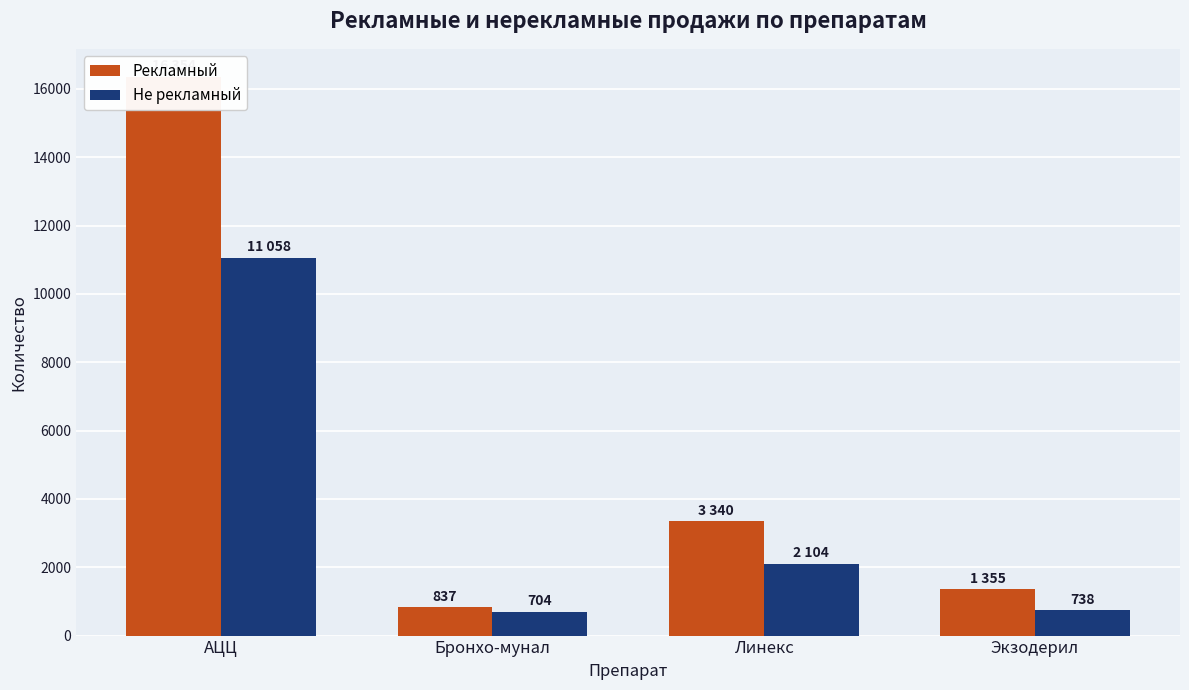

Which label corresponds to the largest value in the chart?

АЦЦ